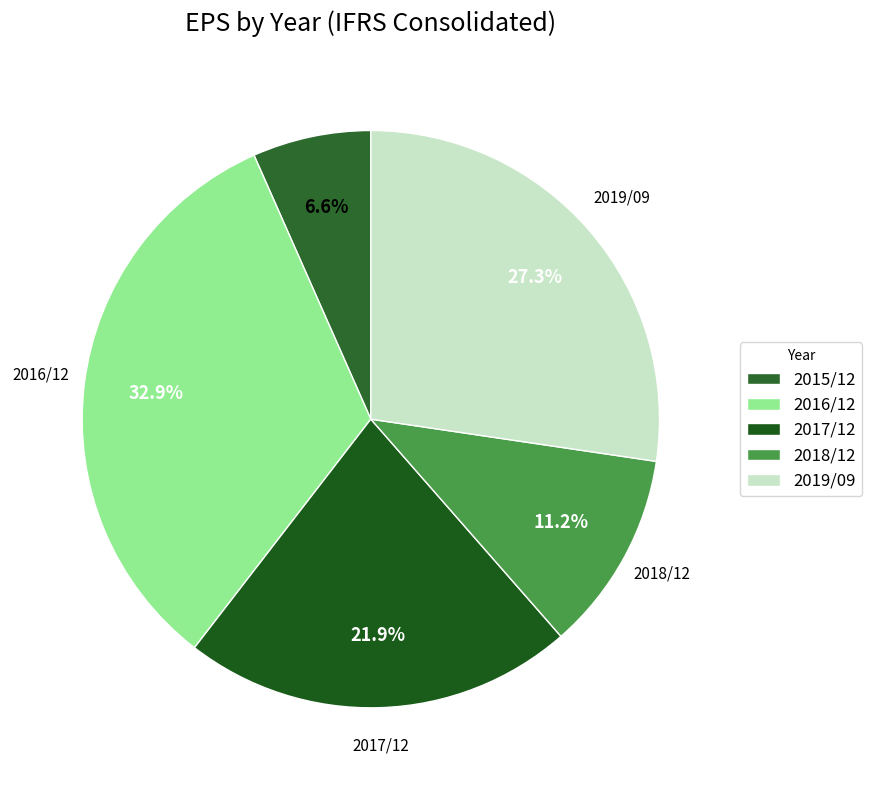

What is the total percentage of 2016/12 and 2017/12?

54.8%